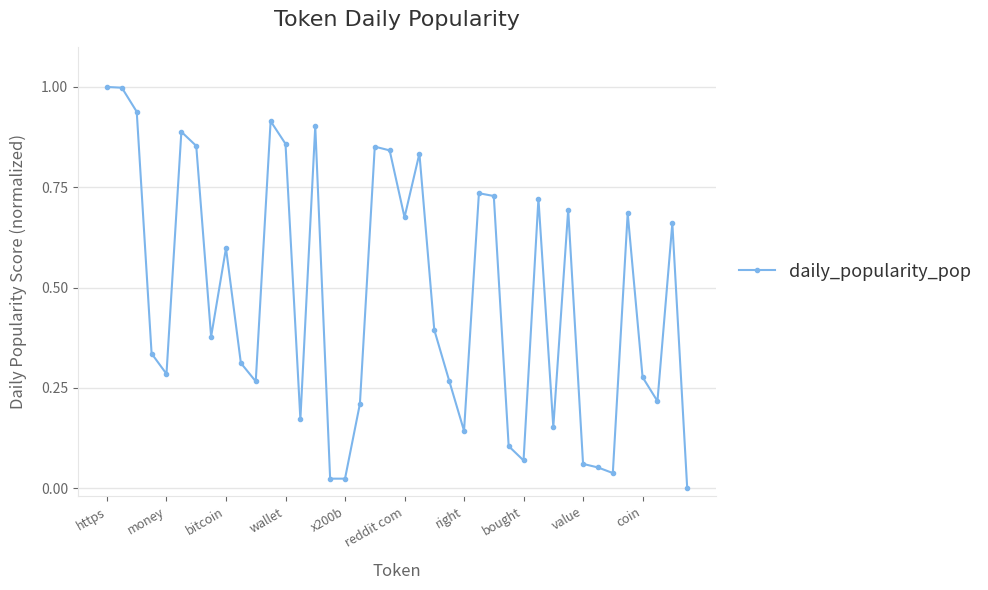

Count the number of data series in this chart.

1